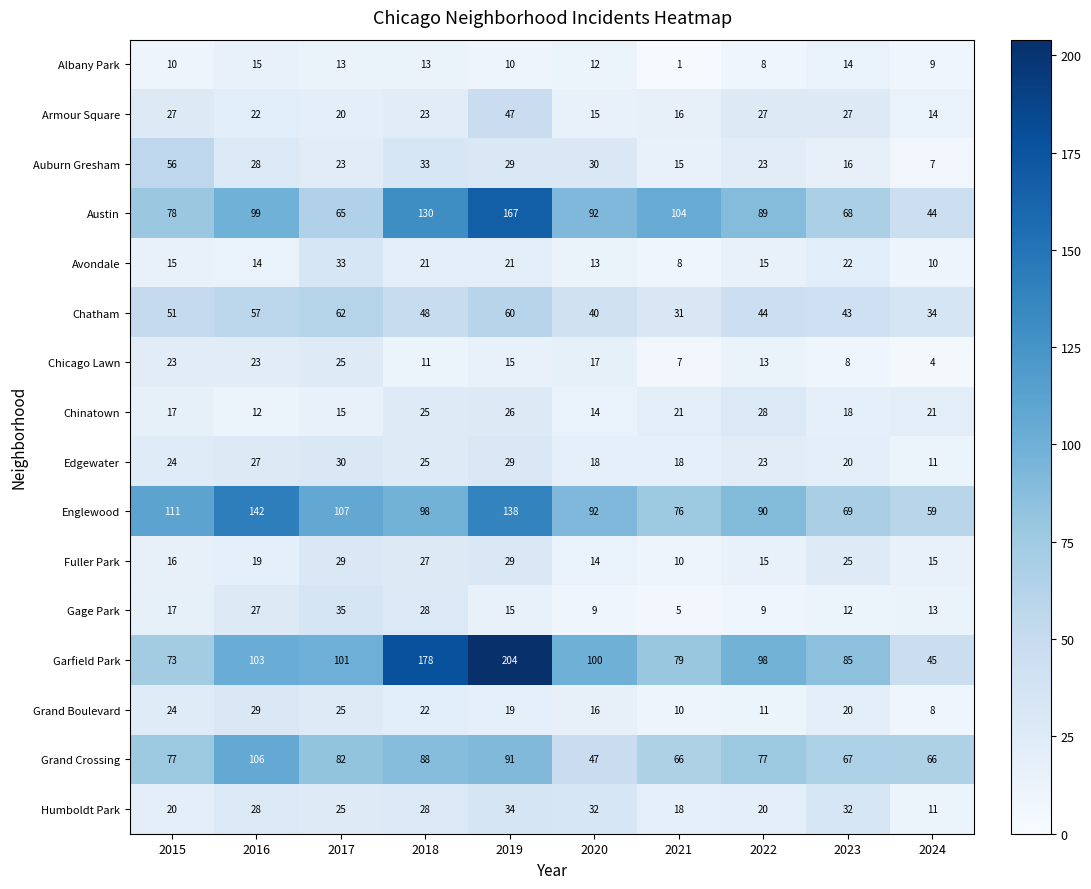

Which category has the highest value across all series?

2019